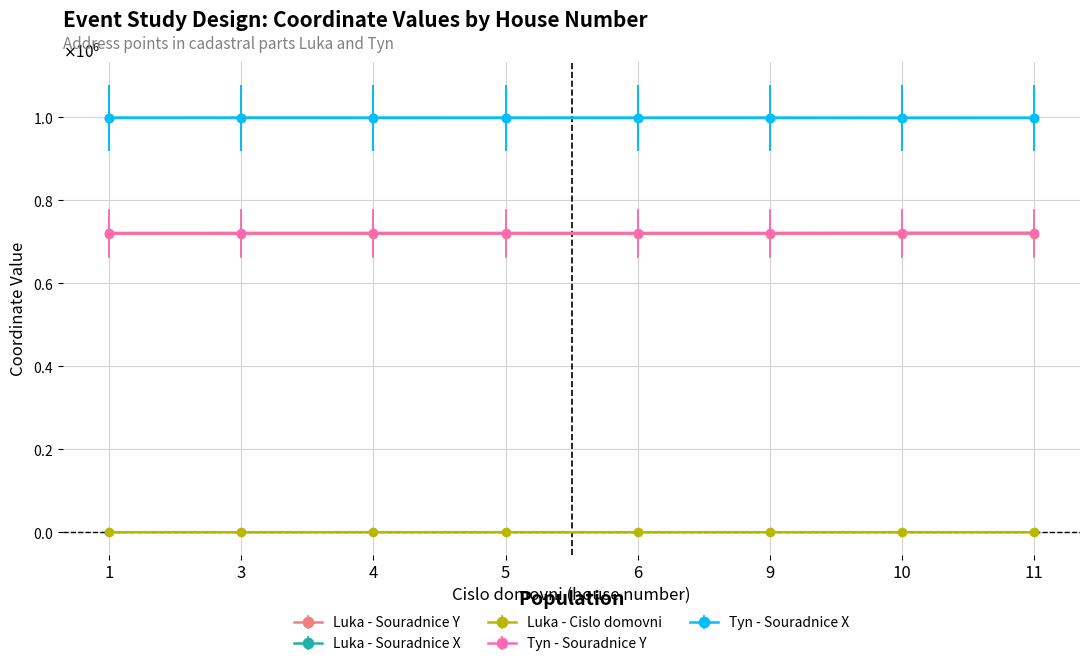

What are all the series names shown in the legend?

Luka - Souradnice Y, Luka - Souradnice X, Luka - Cislo domovni, Tyn - Souradnice Y, Tyn - Souradnice X